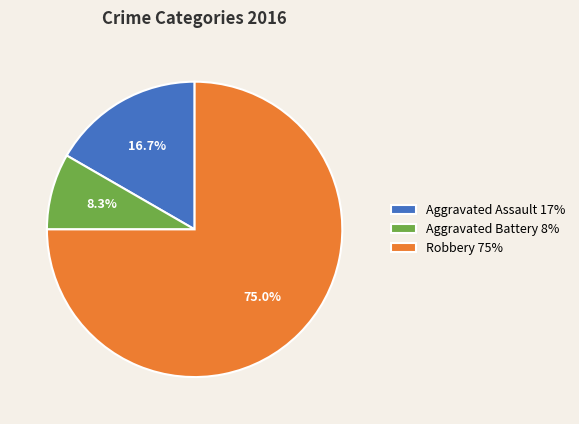

Which slice is the largest?

Robbery